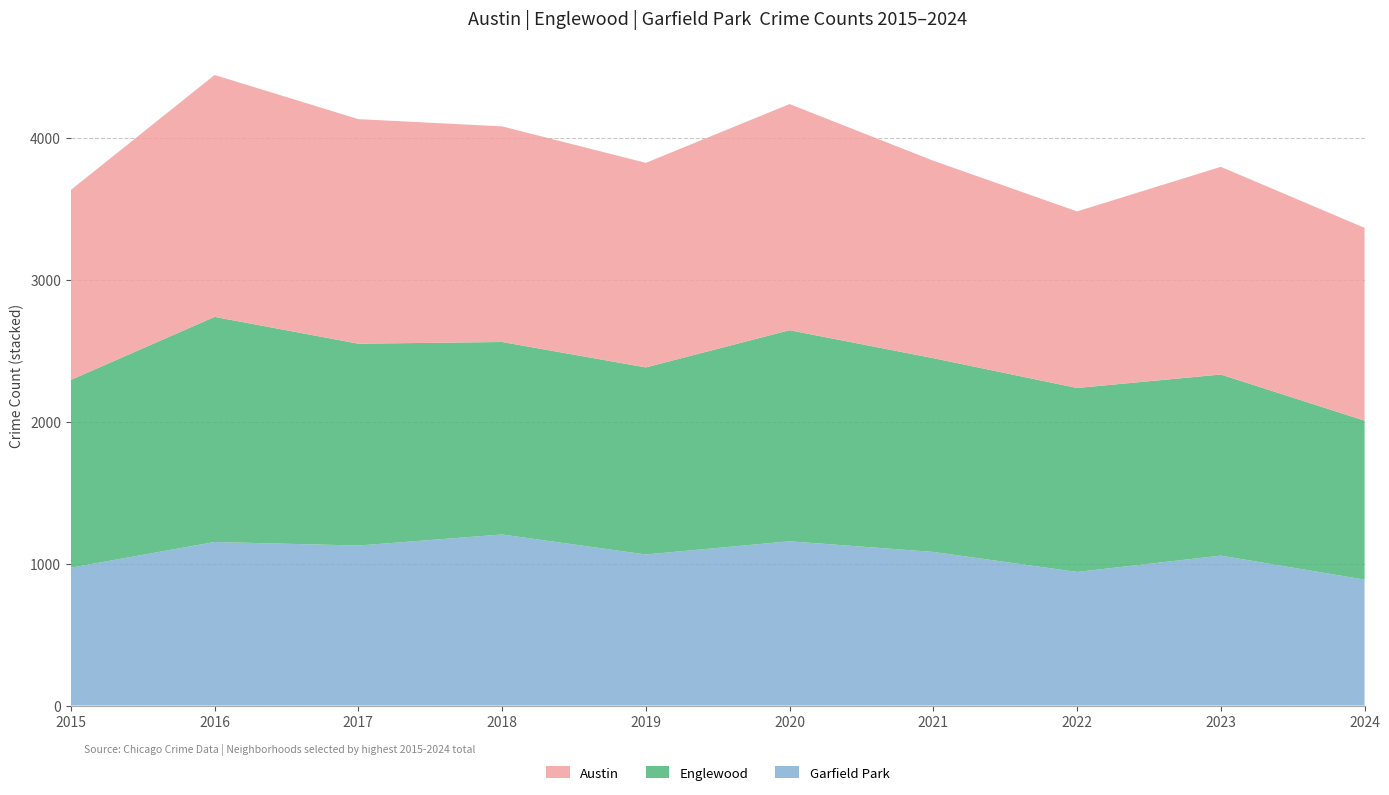

What is the total value across all series at 2024?

3365